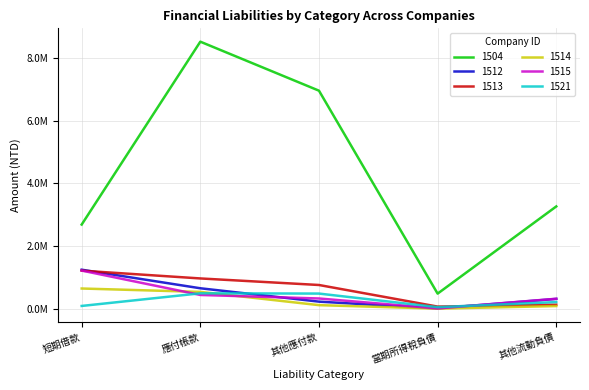

Between 應付帳款 and 其他流動負債, which series saw the biggest shift?

1504